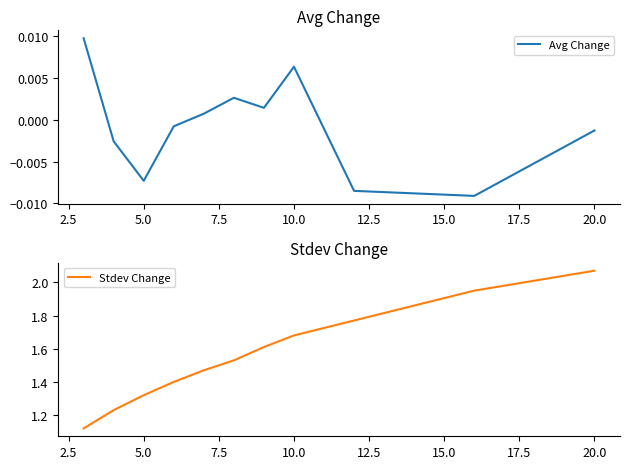

Rank the series by their average value, from lowest to highest.

Avg Change, Stdev Change